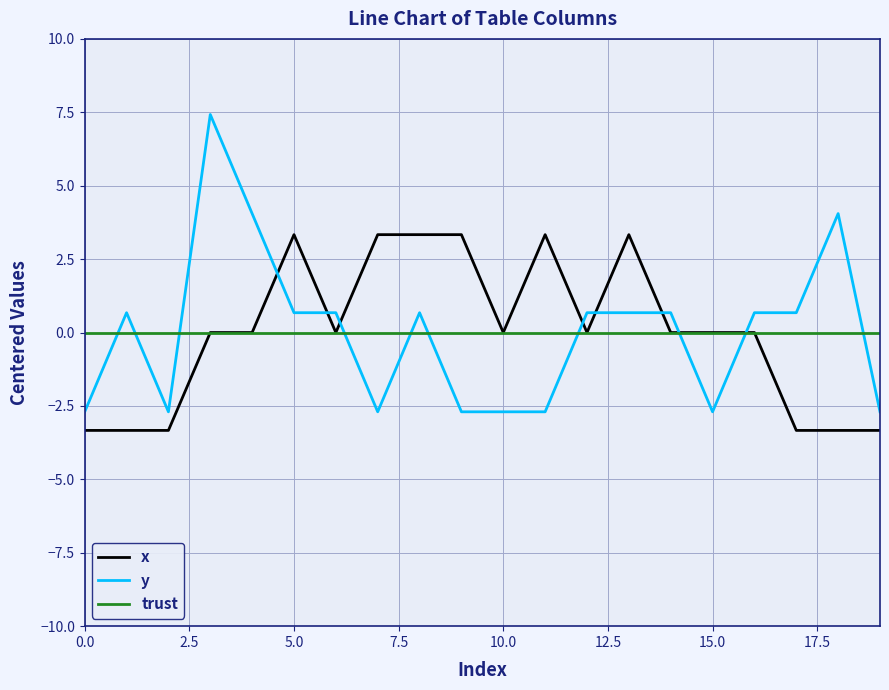

What is the smallest value displayed?

-3.3